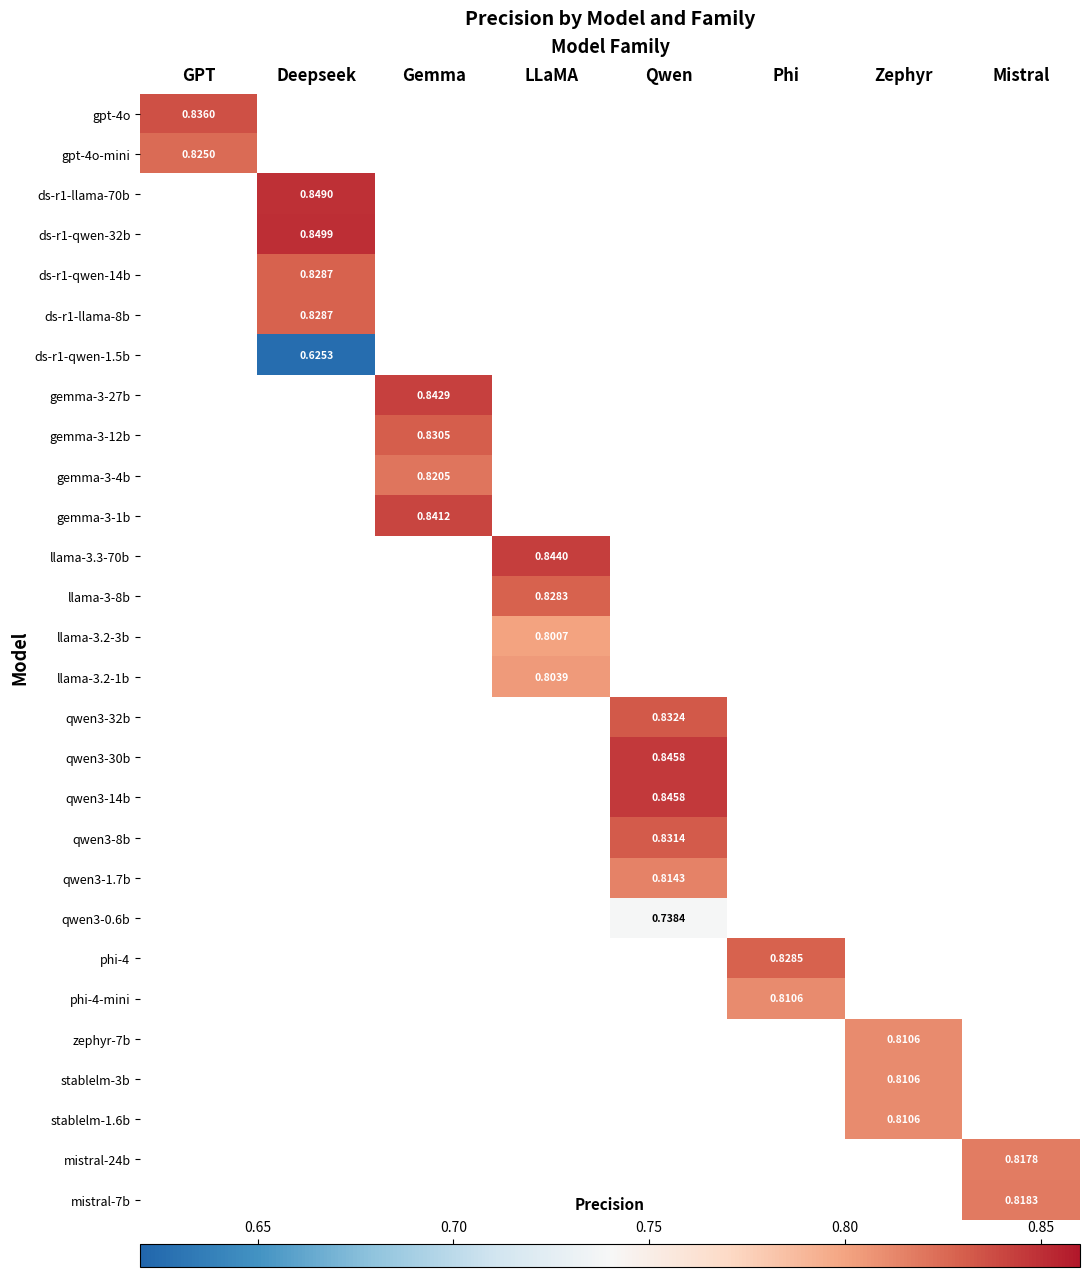

How many data points does each series have?

8